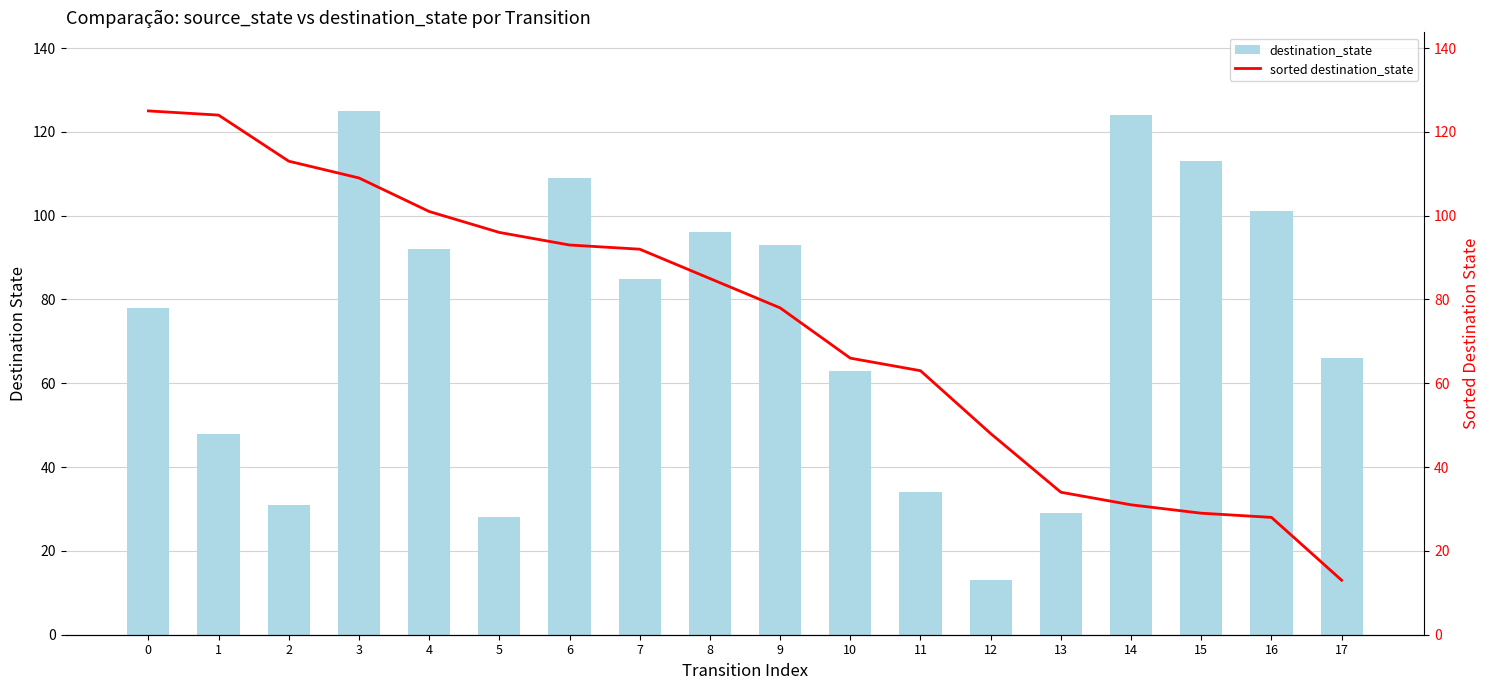

What is the difference between the highest and lowest values at 9?

15